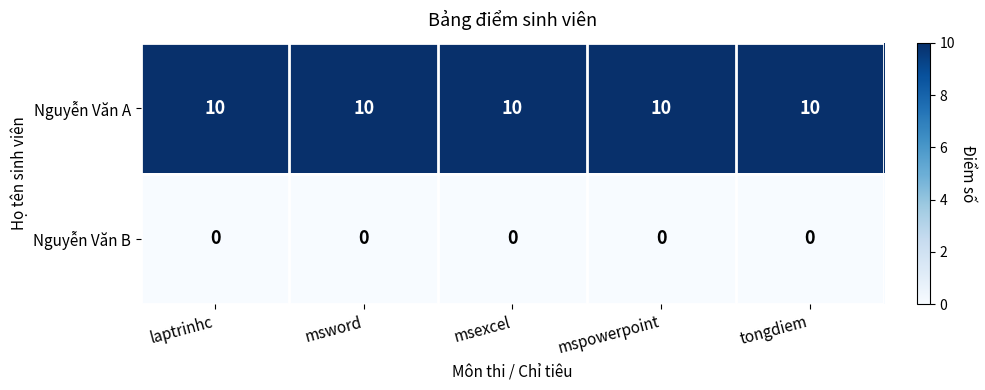

At how many categories does at least one series exceed 9?

5